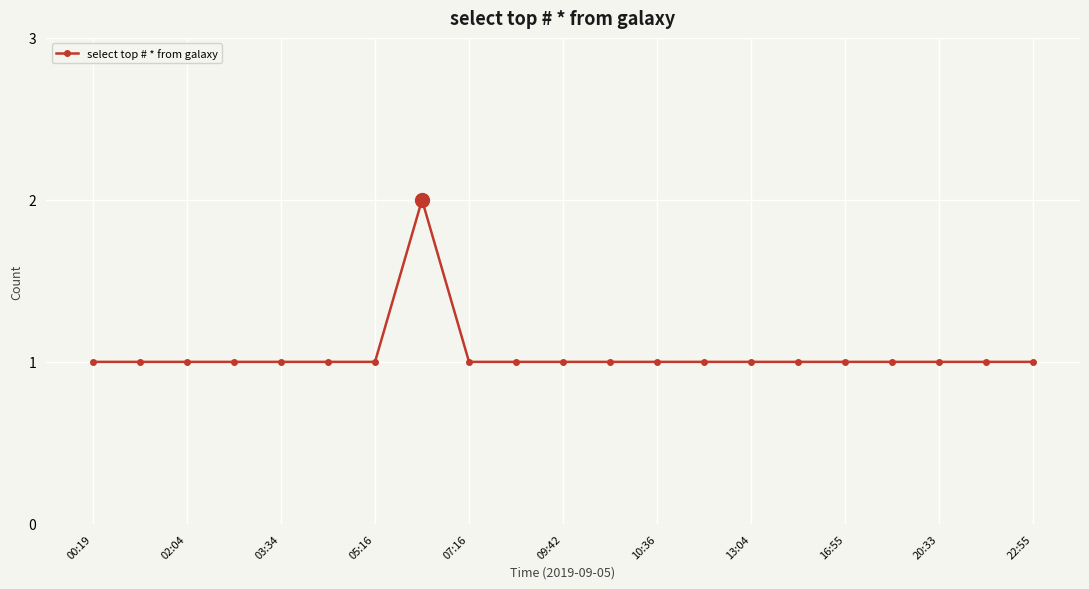

Reading left to right, transcribe all the data shown in this chart.

1	1	1	1	1	1	1	2	1	1	1	1	1	1	1	1	1	1	1	1	1